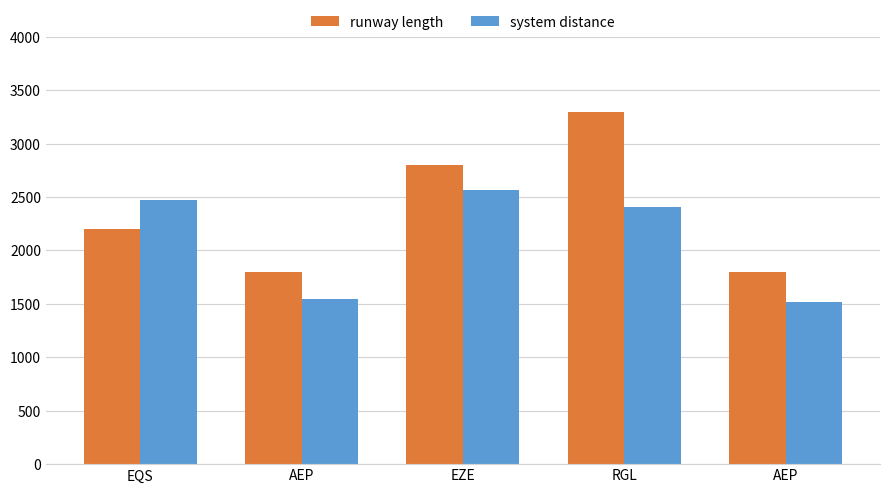

Rank the series by their maximum value, from highest to lowest.

runway length, system distance